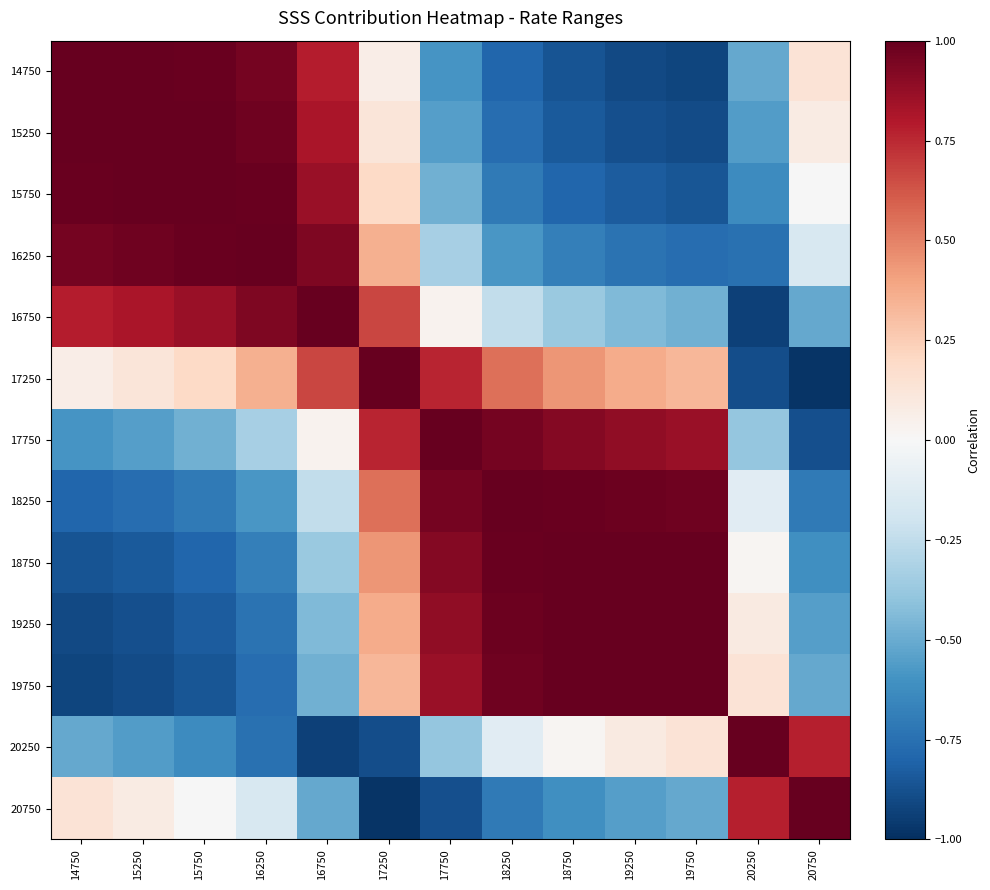

What is the minimum value shown in the chart?

-1.0